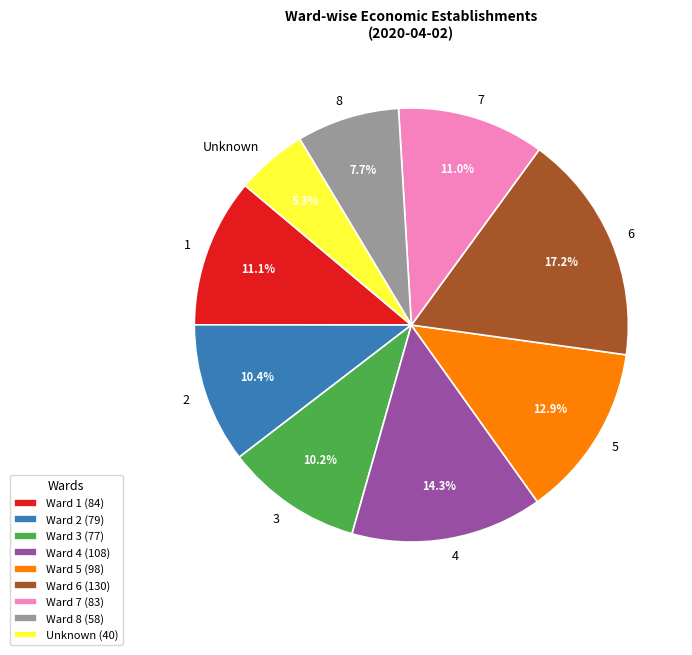

Does 1 account for over 50% of the chart?

No